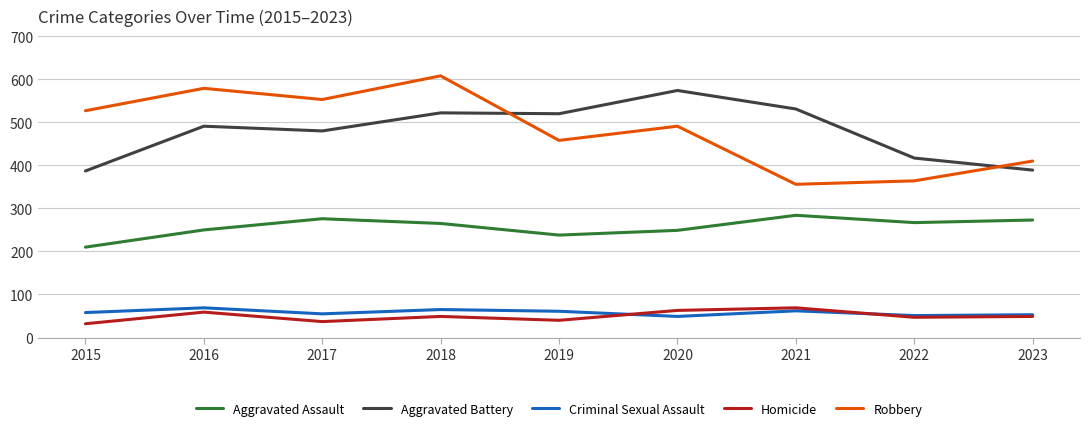

At how many categories does at least one series exceed 43?

9